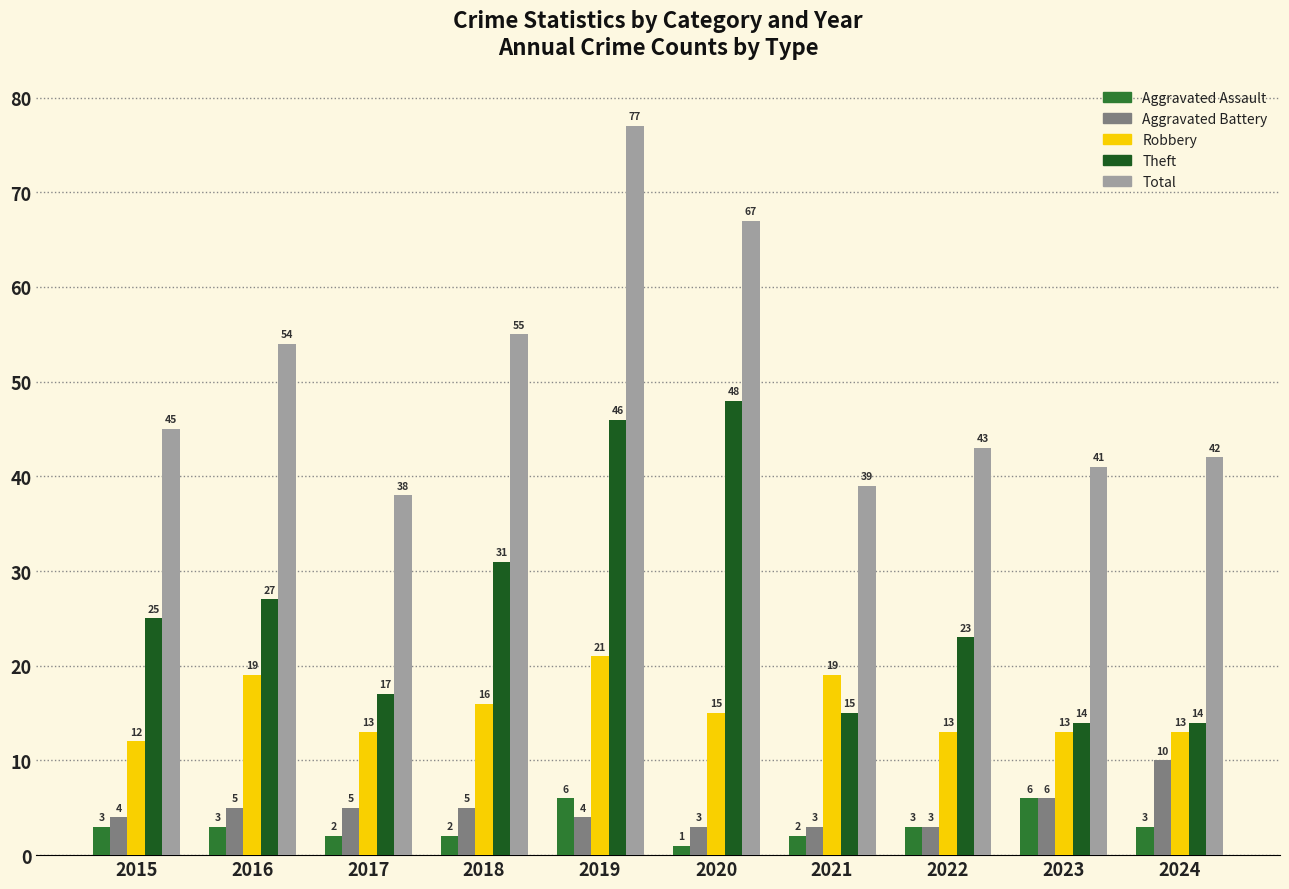

List the labels in order of Total value, largest first.

2019, 2020, 2018, 2016, 2015, 2022, 2024, 2023, 2021, 2017